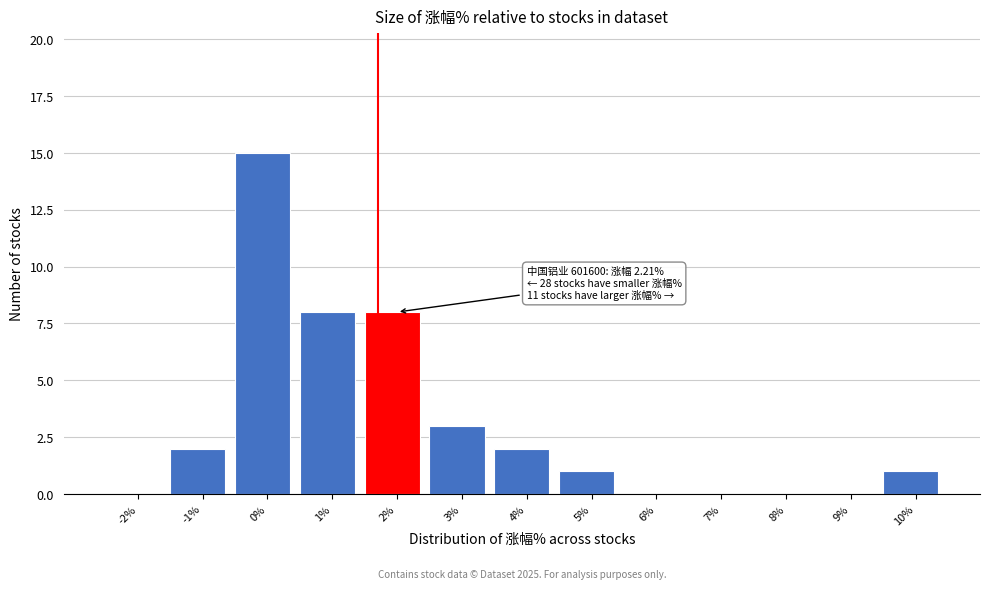

Reading left to right, what are all the values shown in this chart?

-2%=0	-1%=2	0%=15	1%=8	2%=8	3%=3	4%=2	5%=1	6%=0	7%=0	8%=0	9%=0	10%=1